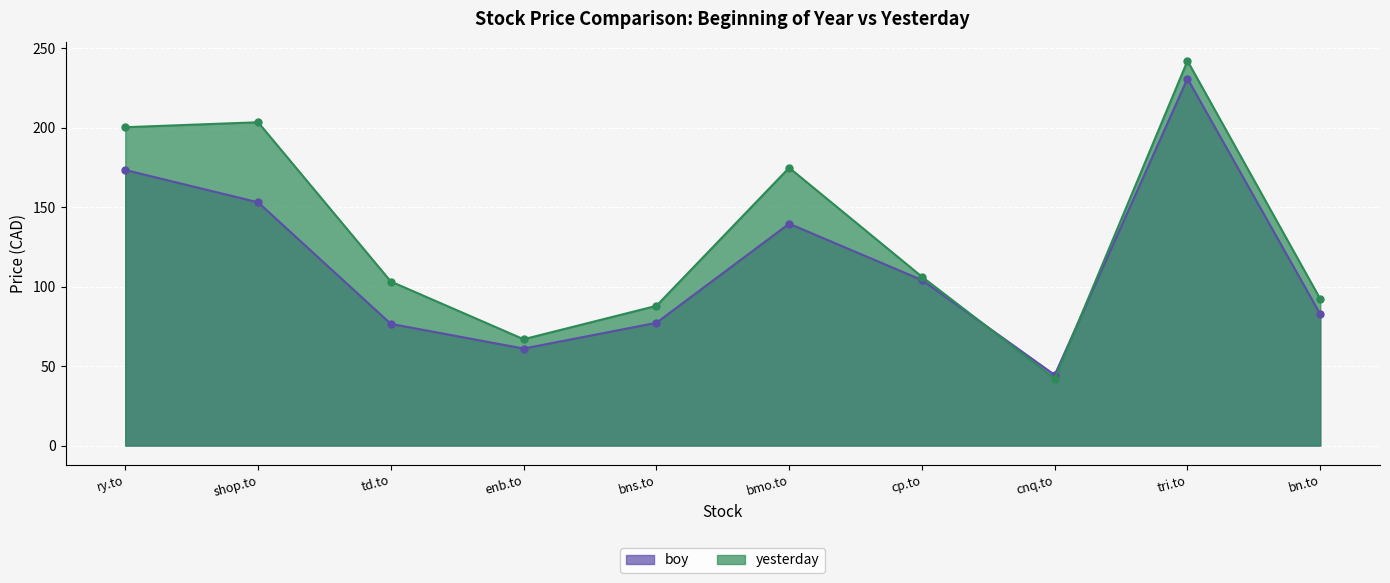

Does the chart display data point markers on the line(s)?

Yes